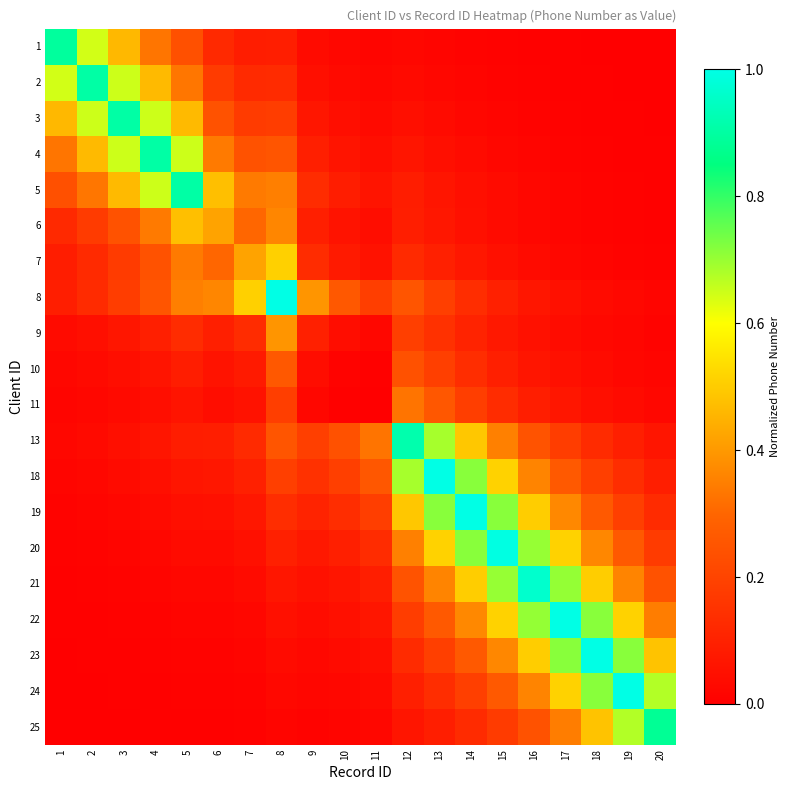

How many categories are shown in the chart?

20